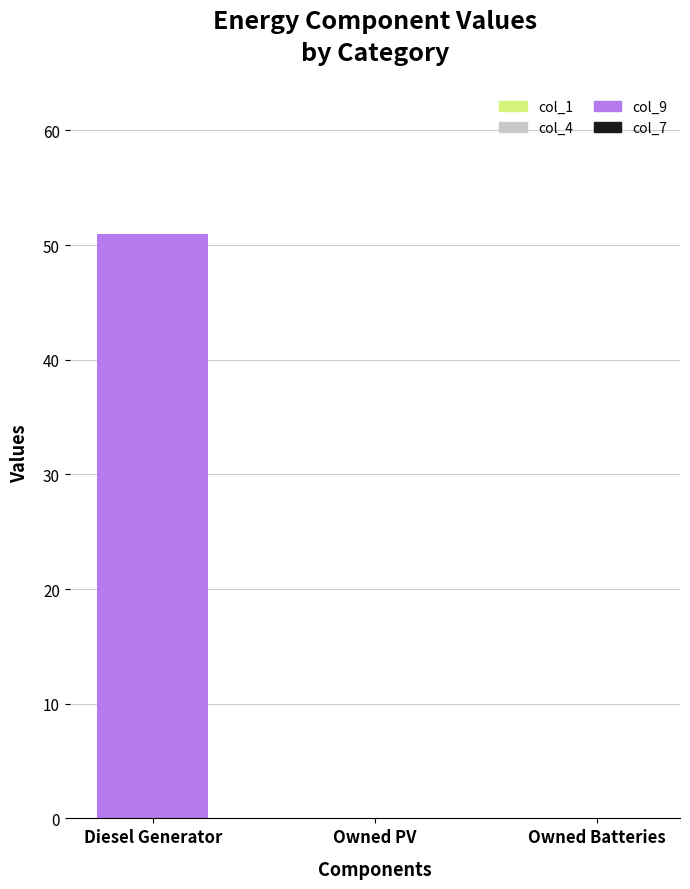

What is the sum of all values?

51